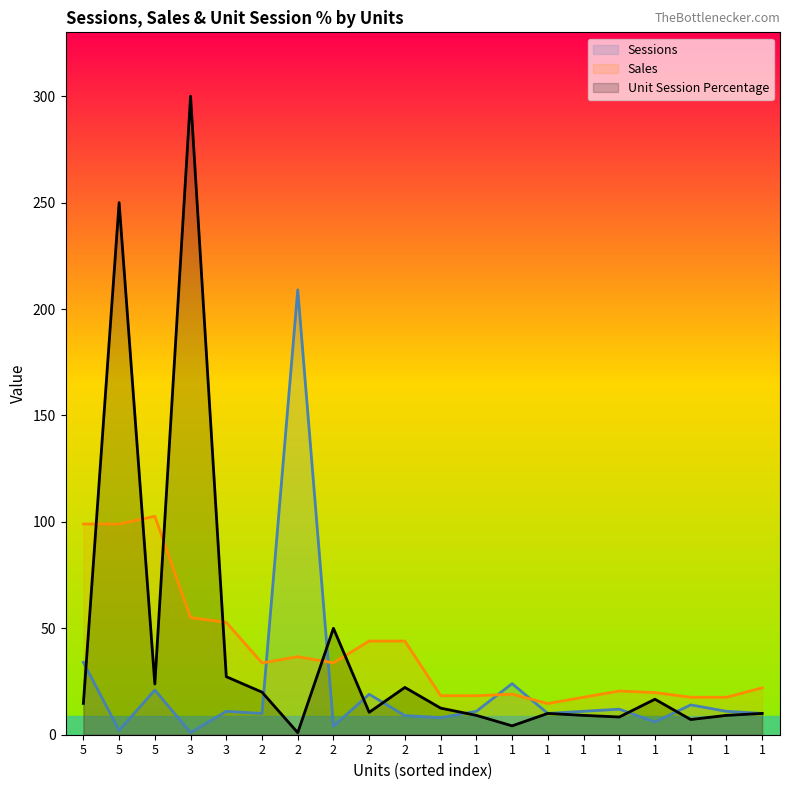

How many data points in Sessions are less than 11?

9